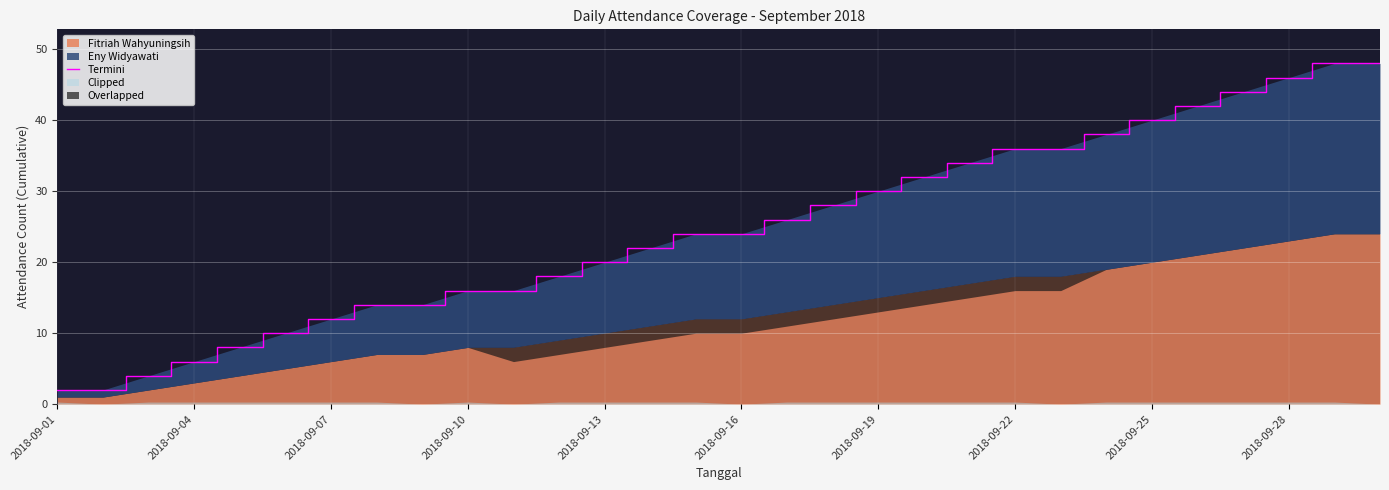

What is the change in value from 22 to 29?

+12